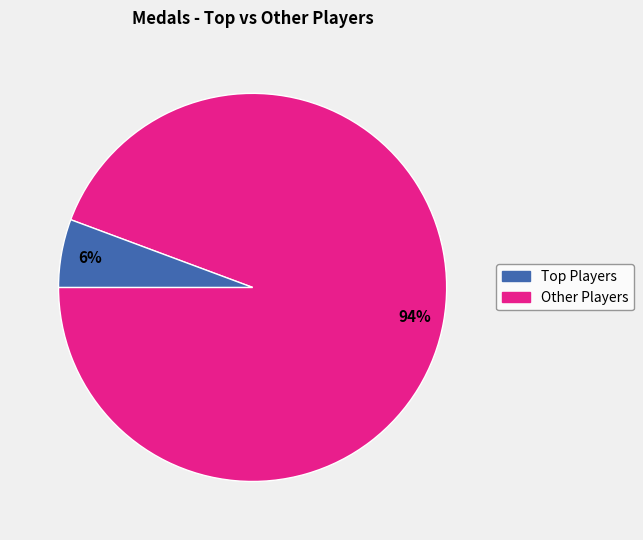

To the nearest percent, what is the average slice percentage?

50%